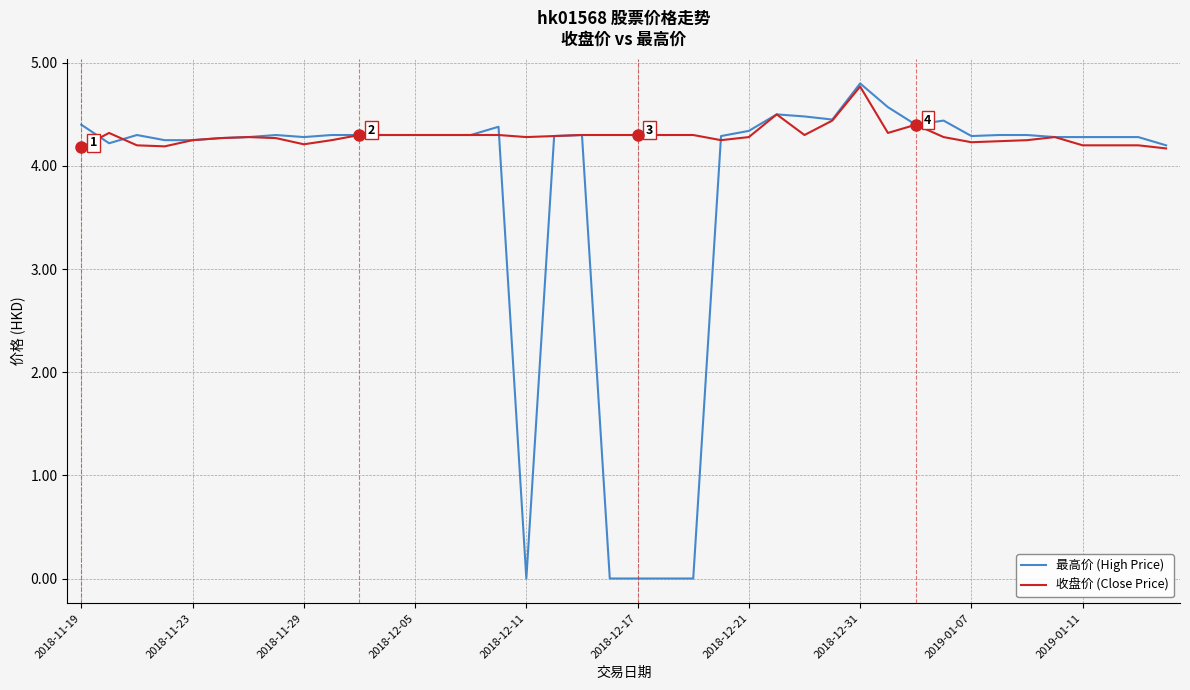

What is the sum of all 收盘价 (Close Price) values?

171.6